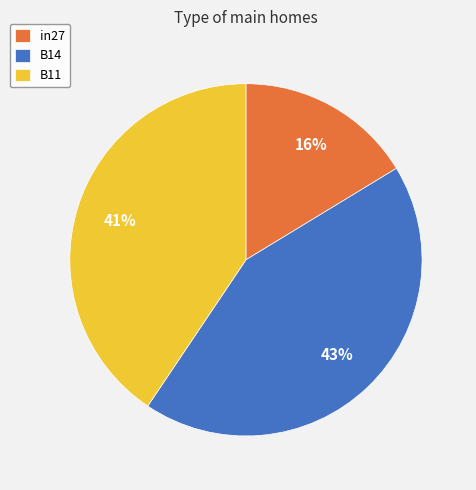

Which category has the biggest portion of the pie?

B14